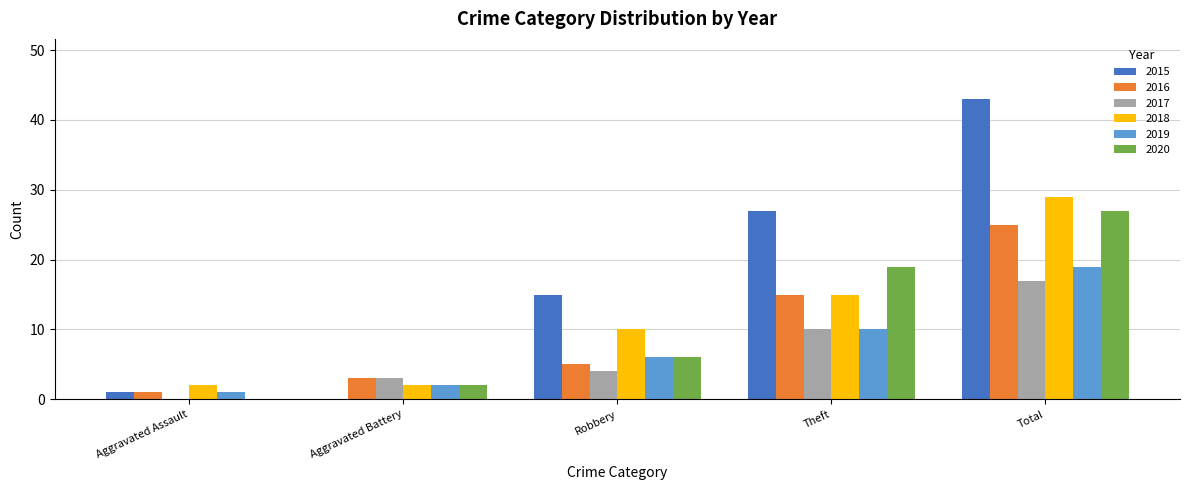

Which category has the highest value across all series?

Total